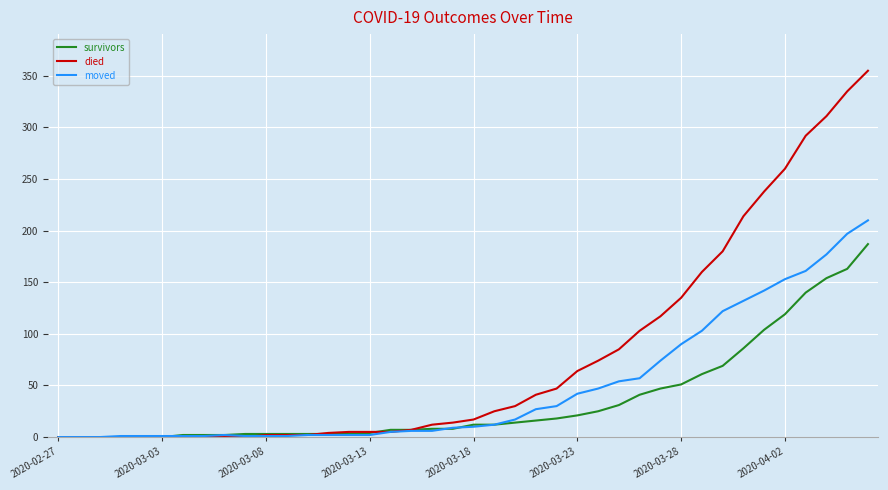

Which series has the largest total across all categories?

died